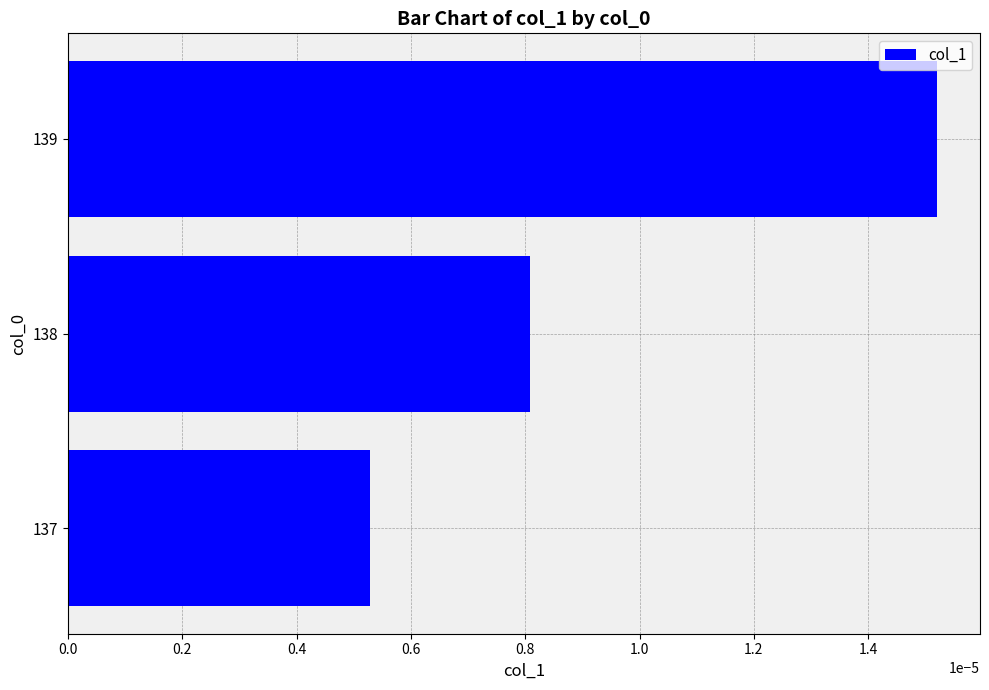

Which label corresponds to the largest value in the chart?

139